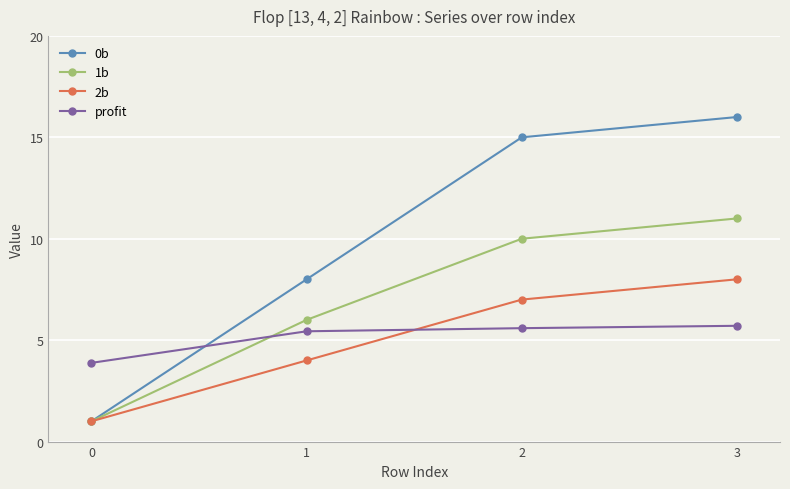

Reading left to right, list all the values displayed in this chart.

0b: 0=1.0	1=8.0	2=15.0	3=16.0
1b: 0=1.0	1=6.0	2=10.0	3=11.0
2b: 0=1.0	1=4.0	2=7.0	3=8.0
profit: 0=3.9	1=5.4	2=5.6	3=5.7